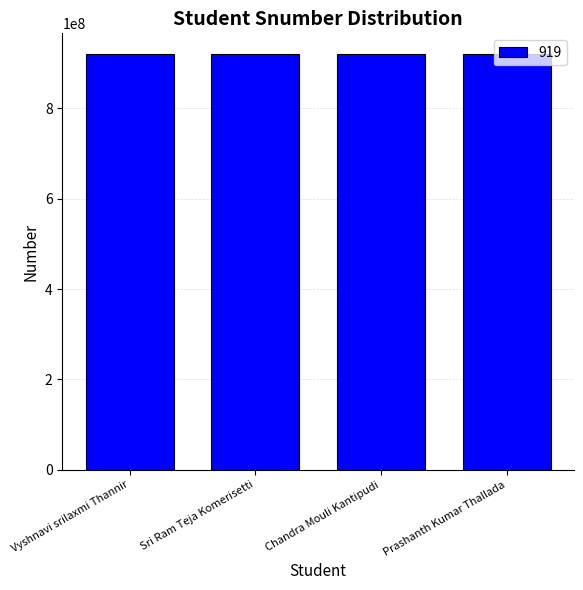

How many bars are there in total?

4